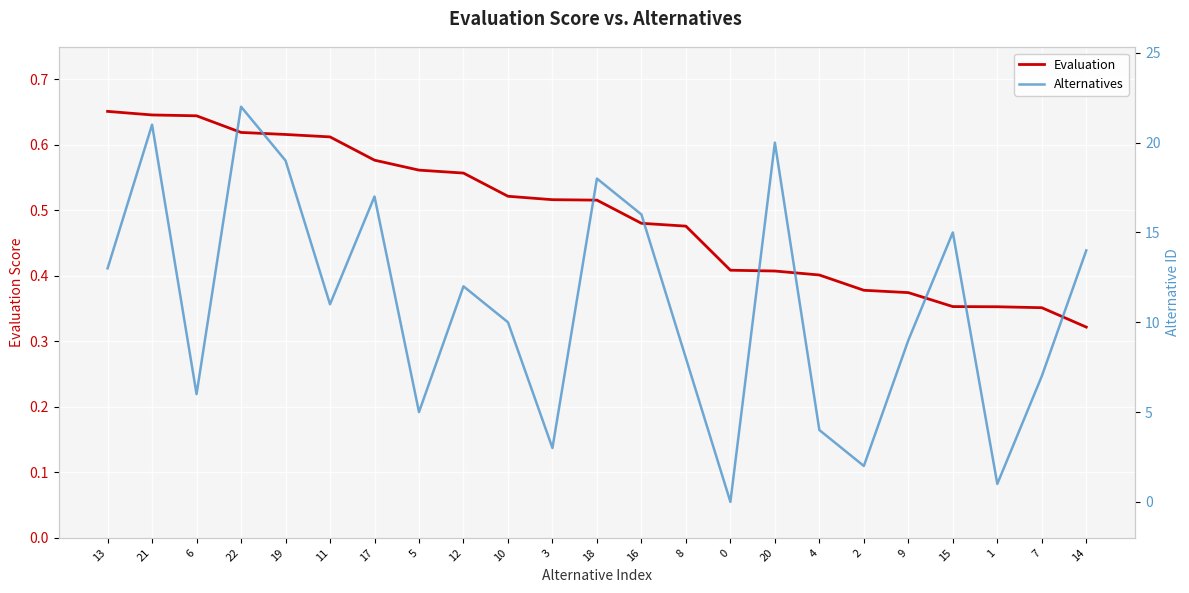

Between 19 and 20, which is larger?

19